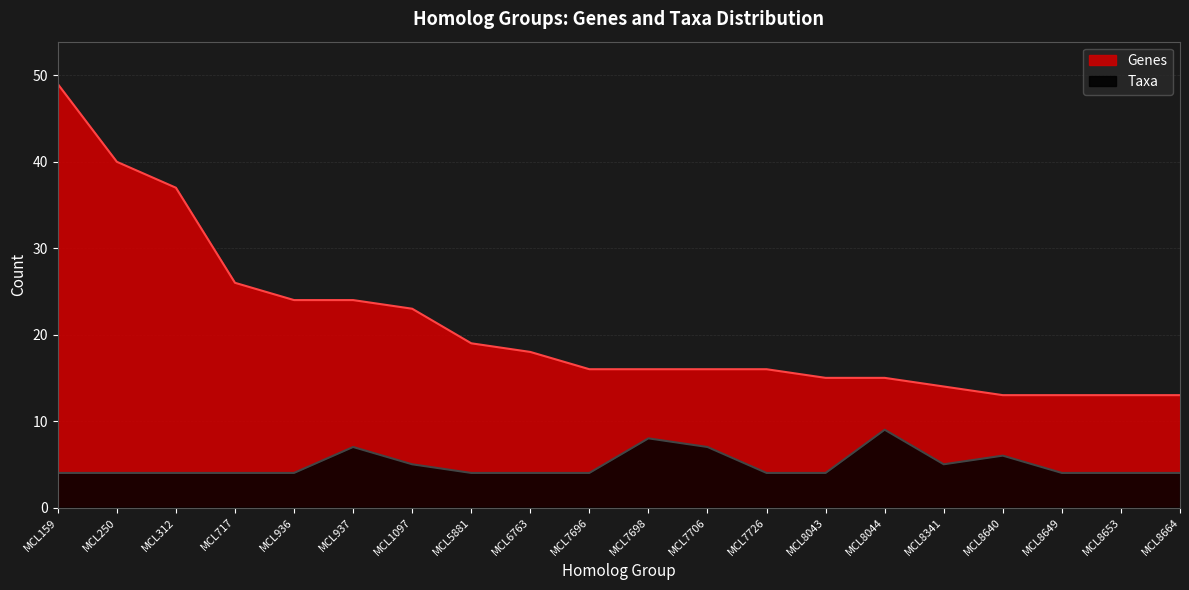

Read the Genes value at MCL5881.

19